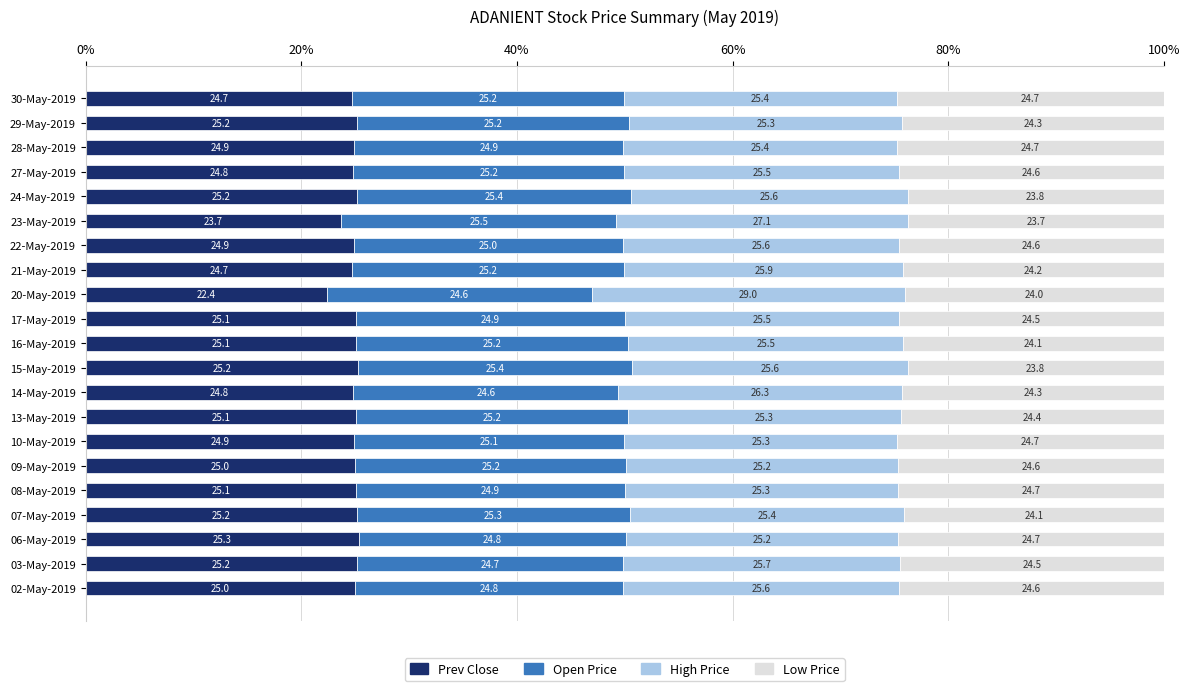

Which category has the highest value in the Prev Close series?

06-May-2019